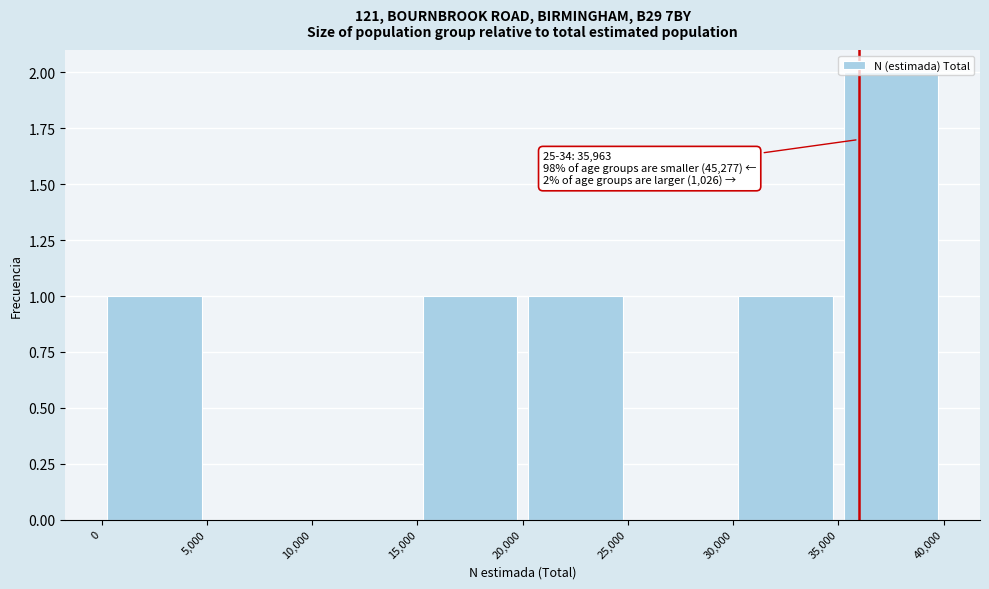

Which range on the x-axis has the tallest bar?

35,000 to 40,000